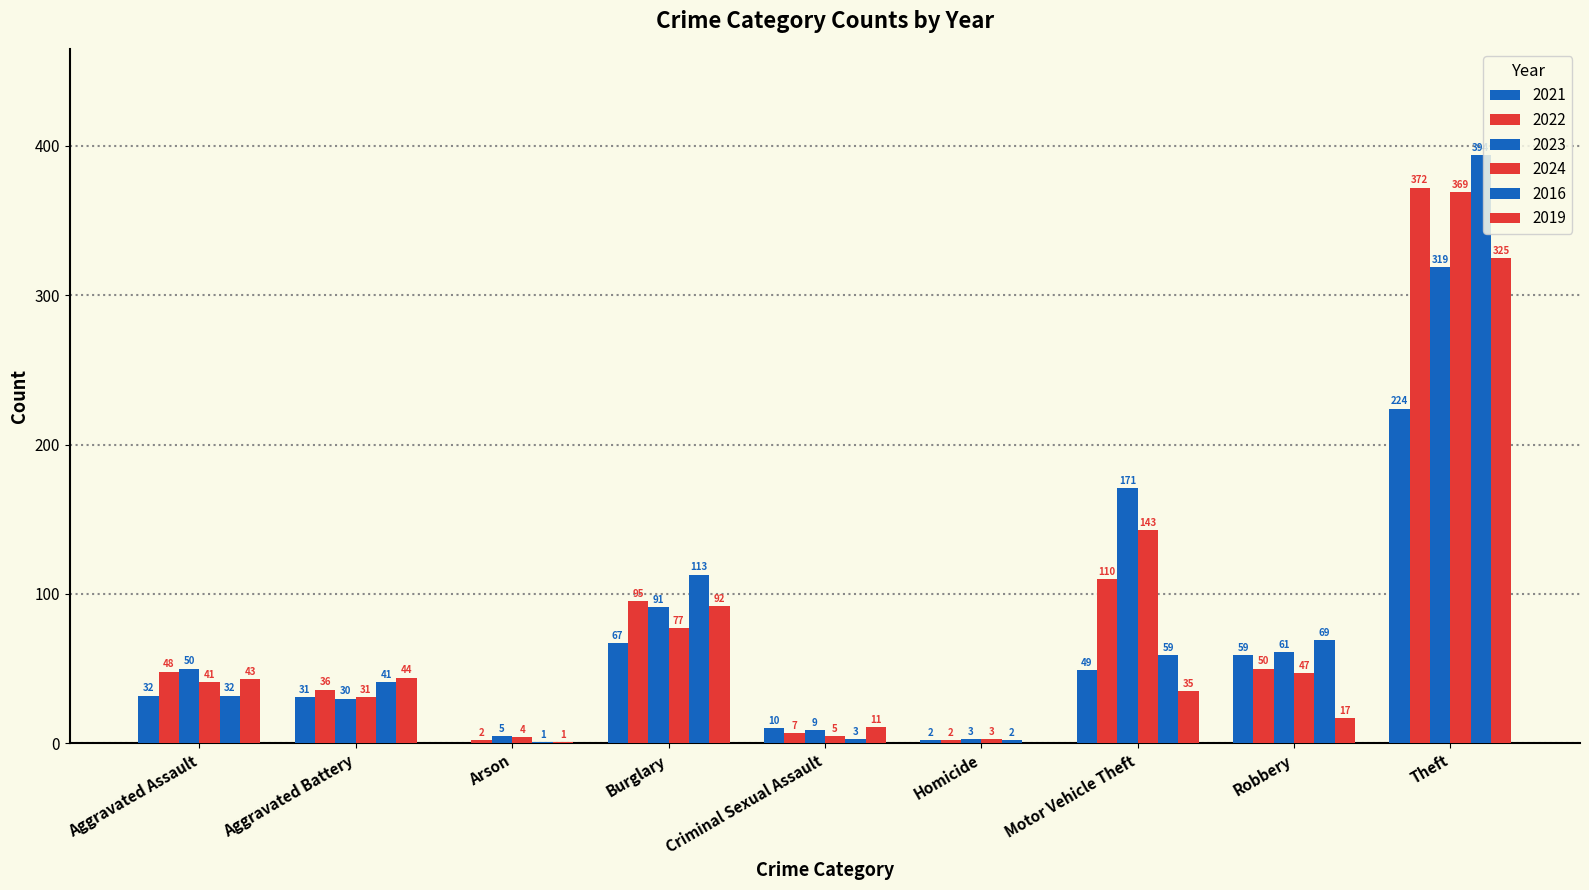

What is the sum of the 2016 values at Criminal Sexual Assault and Motor Vehicle Theft?

62